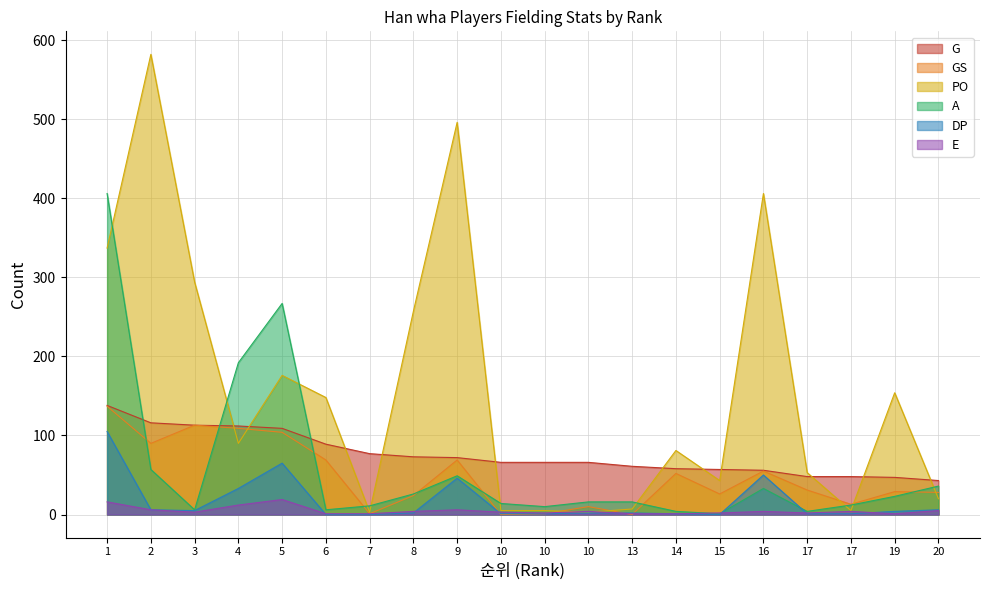

Reading left to right, list all the values displayed in this chart.

G: 138	116	113	112	109	89	77	73	72	66	66	66	61	58	57	56	48	48	47	43
GS: 137	90	113	109	104	69	1	24	69	0	1	10	0	52	26	55	31	13	29	28
PO: 337	582	294	90	176	148	3	257	496	5	5	3	7	81	43	406	53	5	154	20
A: 406	57	6	192	267	6	11	26	49	14	10	16	16	4	1	33	4	12	23	36
DP: 105	6	5	33	65	0	0	2	46	1	1	2	2	1	0	50	1	1	4	6
E: 16	6	3	12	19	1	1	4	6	3	2	4	1	1	2	4	2	4	1	5